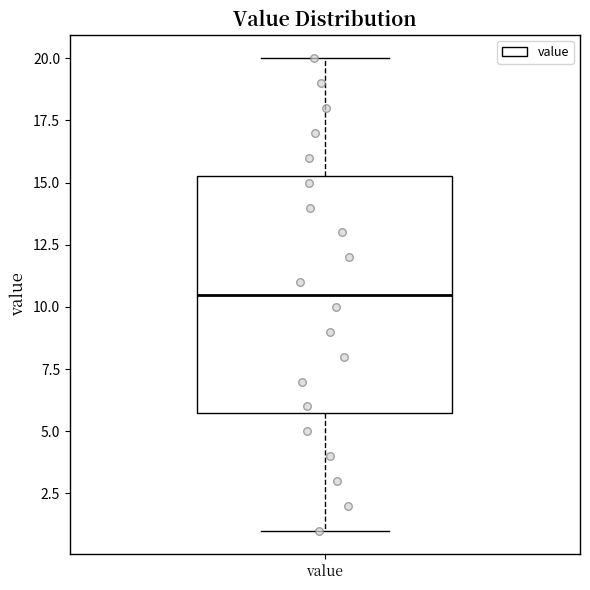

Transcribe this box plot: give where the median line is, the range the box spans, and where the two whiskers end, as read against the y-axis. The values are not printed on the chart, so give them approximately, as read against the axis.

median 10.5, box 6.0 to 15.5, whiskers 1.0 to 20.0